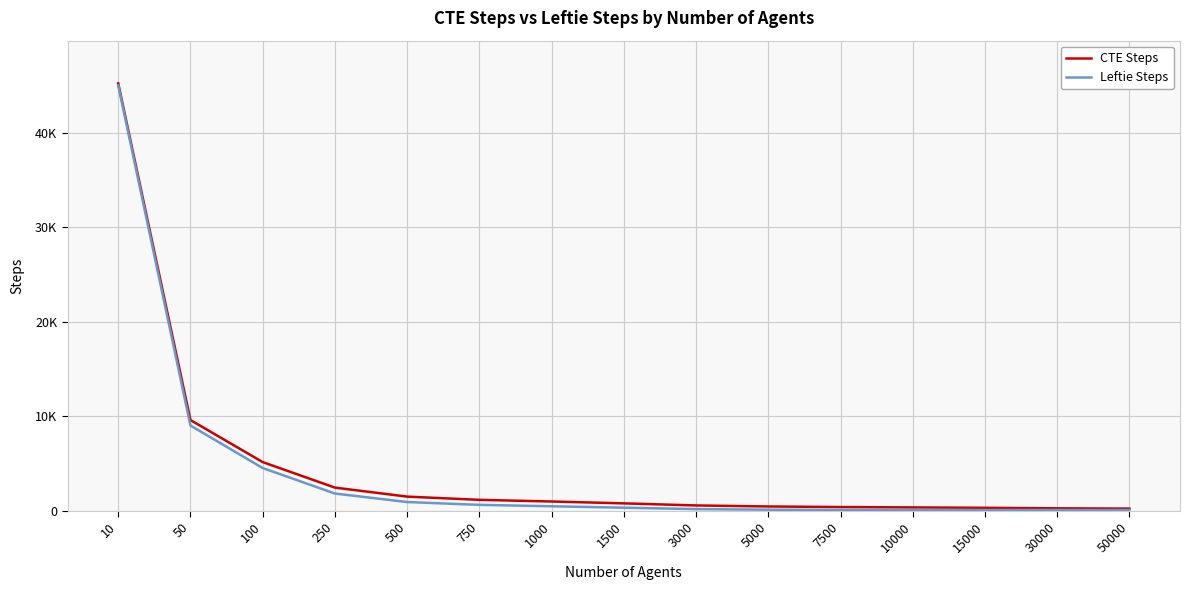

What is the highest value of the CTE Steps series?

45237